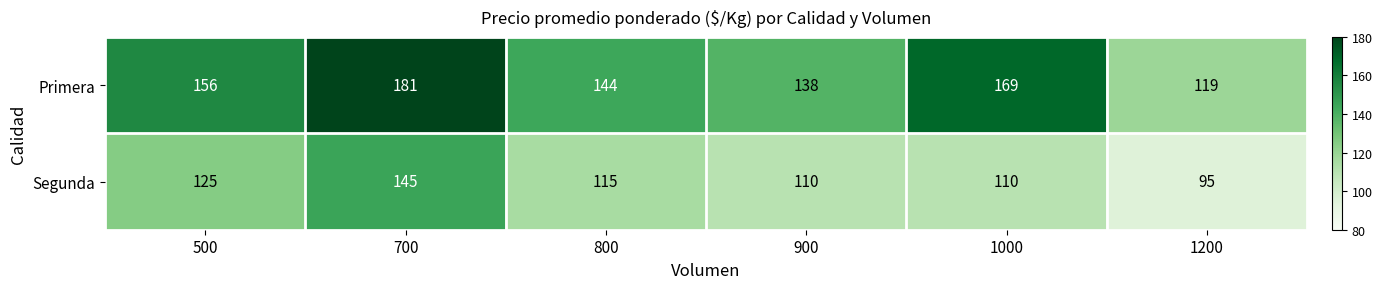

What is the total value across all series at 1200?

214